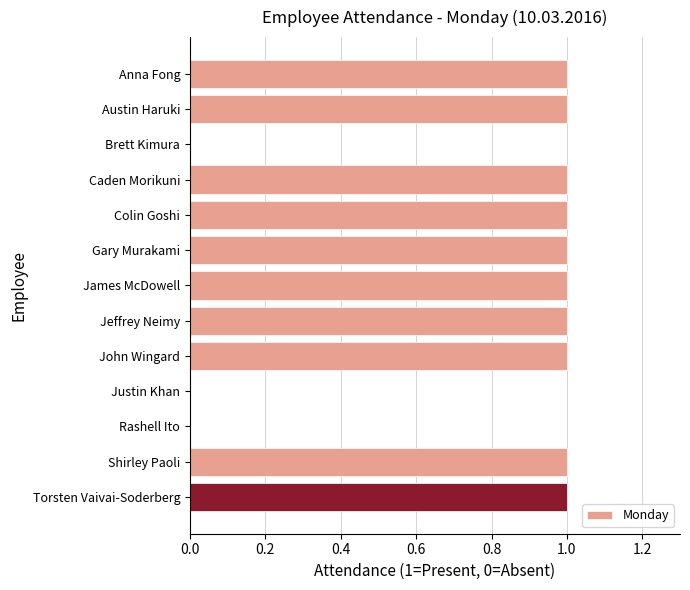

Approximately how many times larger is the value at Gary Murakami compared to Austin Haruki?

1.0